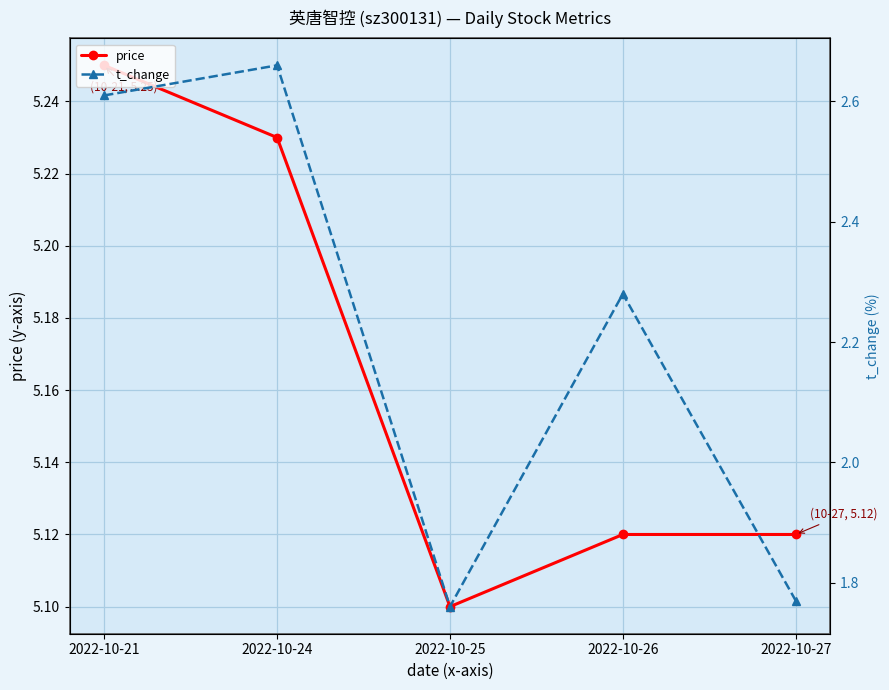

At which category does the chart reach its minimum across all series?

2022-10-25